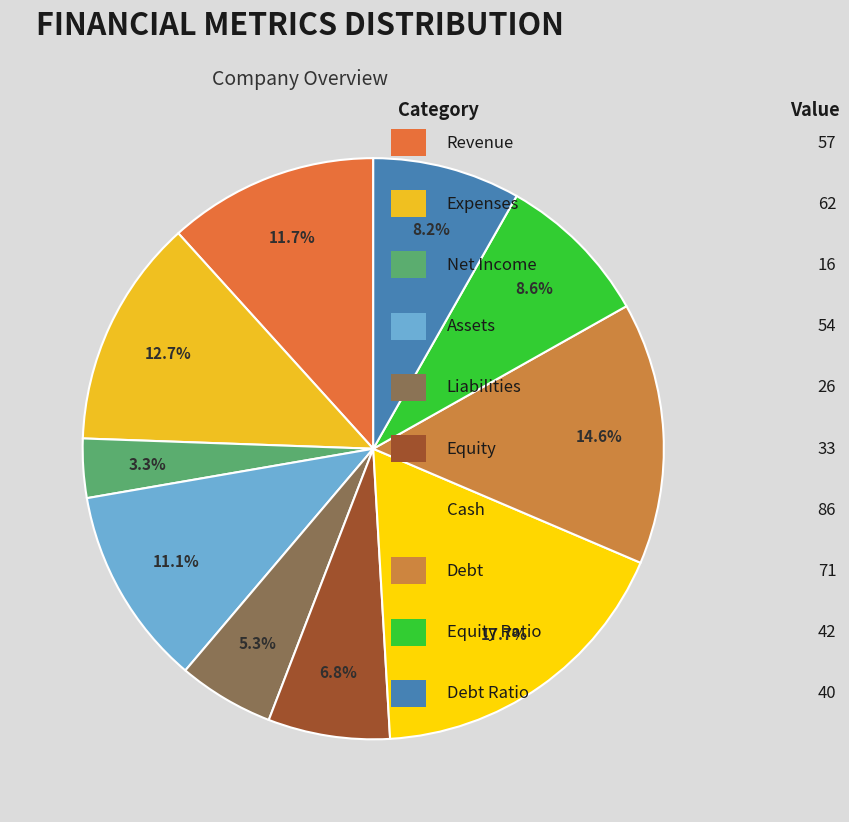

What is the smallest slice in the pie chart?

net_income